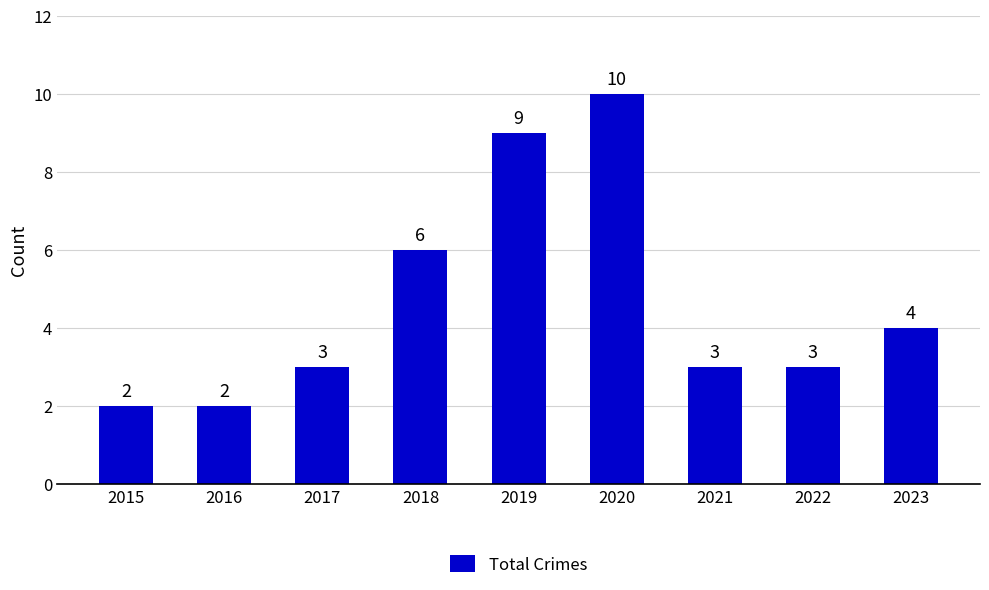

What is the greatest value displayed?

10